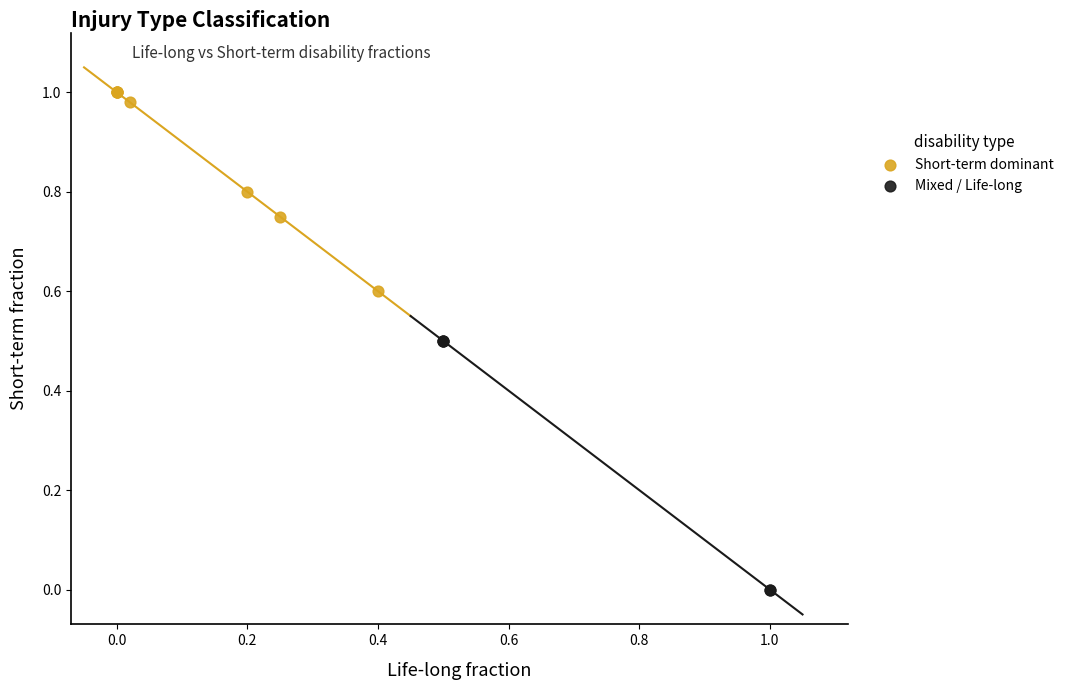

Which series has the largest Y range (max minus min)?

Mixed / Life-long